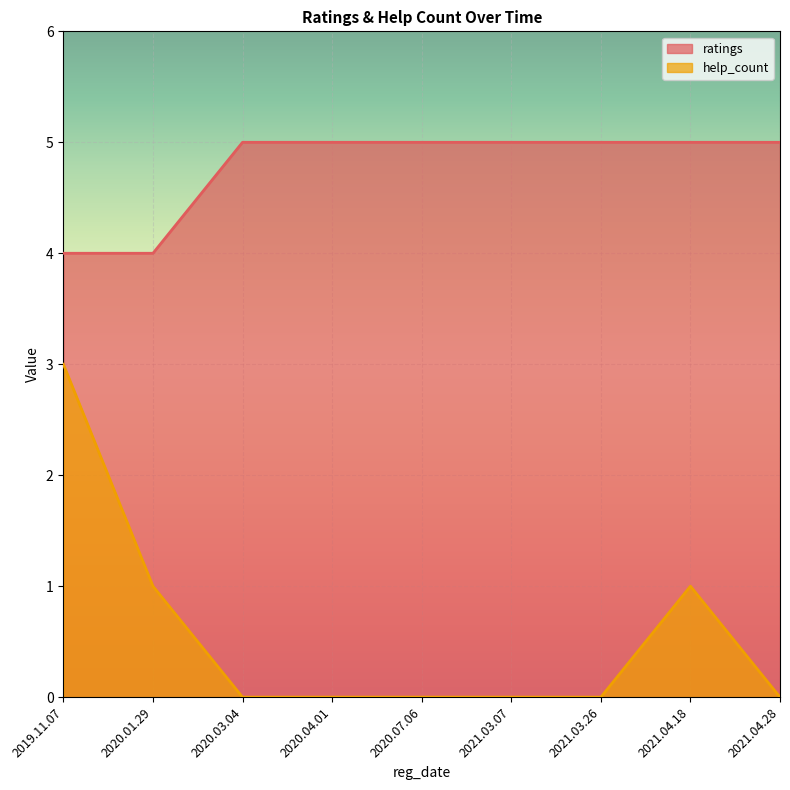

Which category has the lowest value across all series?

2020.03.04